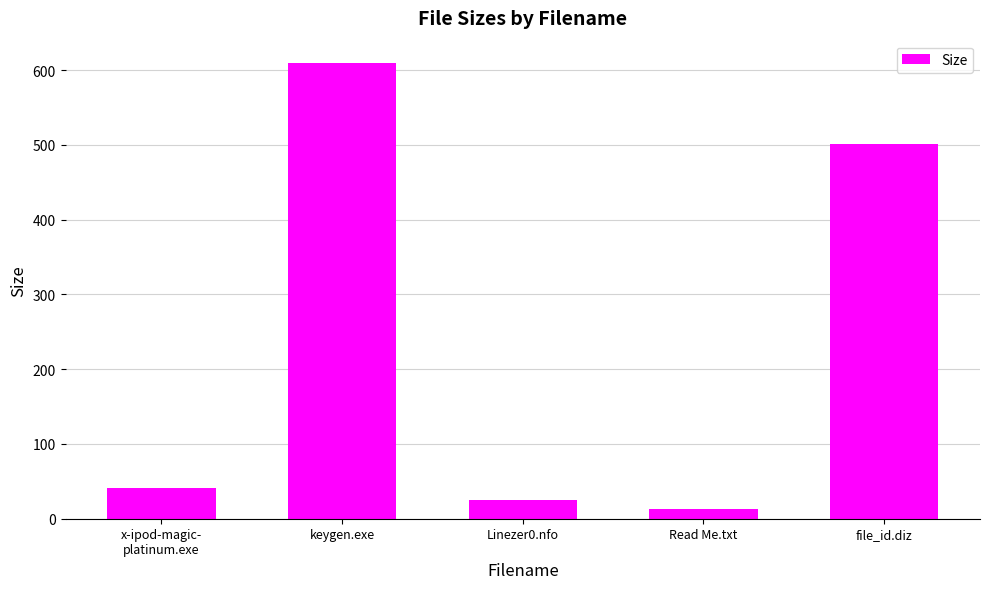

What is the change in value from x-ipod-magic-
platinum.exe to file_id.diz?

+459.3